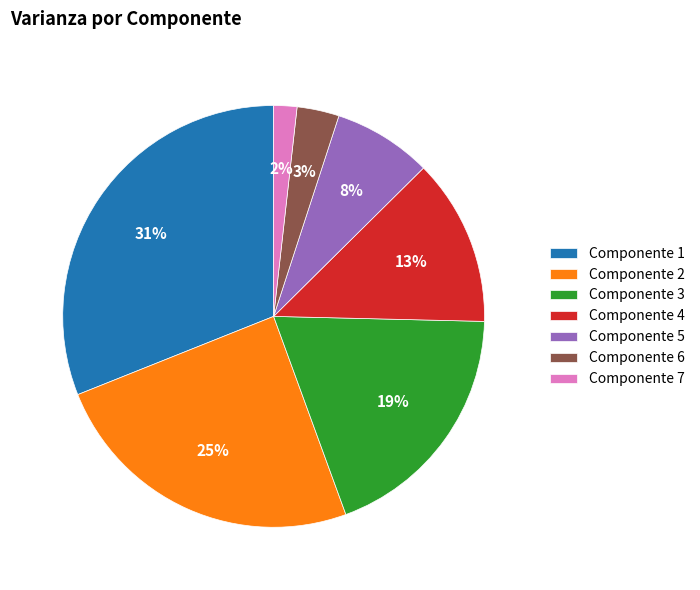

Between Componente 2 and Componente 6, which is larger?

Componente 2